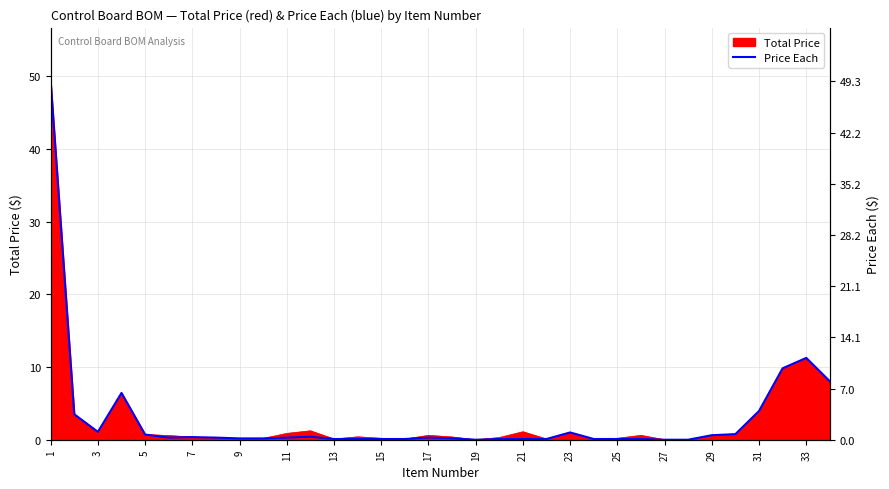

Which has a higher value, 22 or 3?

3